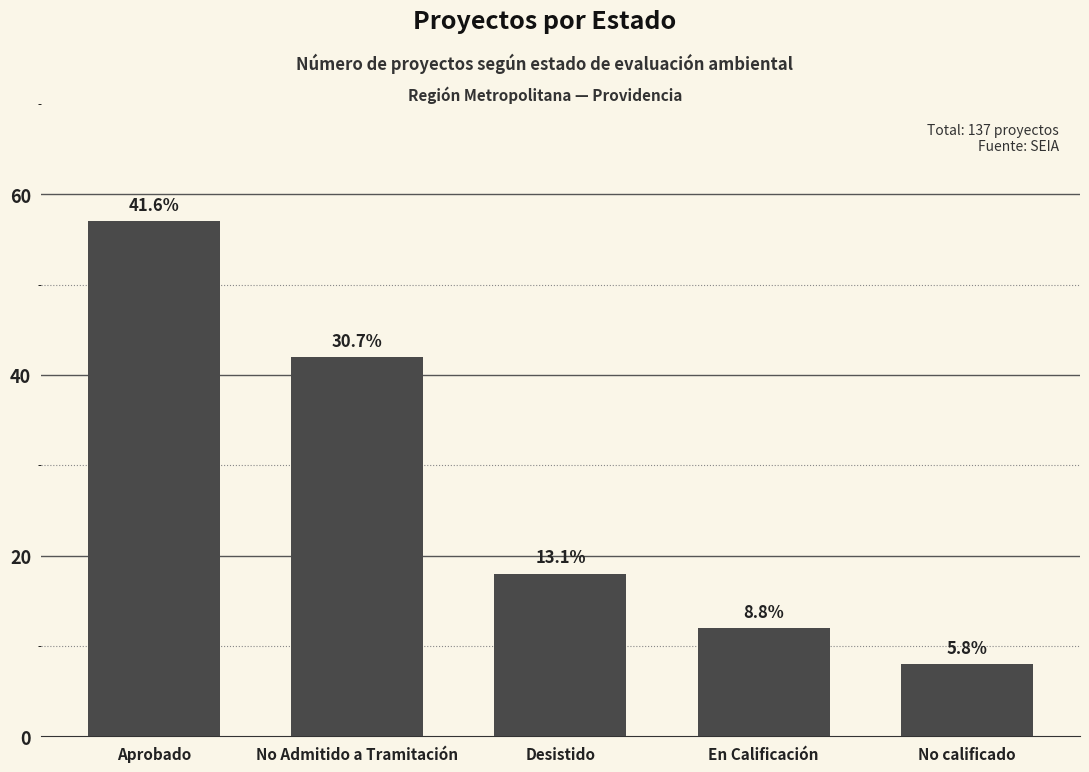

True or false: the data shows 81 at Aprobado.

False